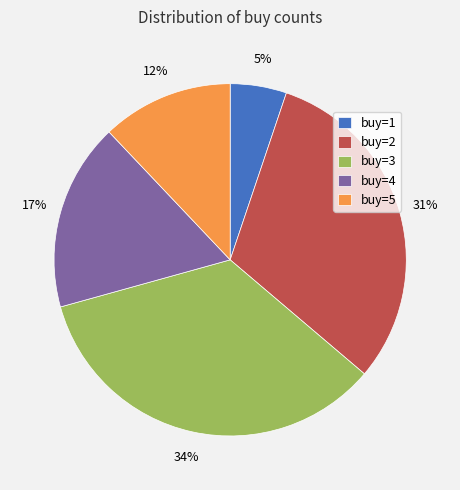

Do buy=1 and buy=4 together represent more than half of the pie?

No